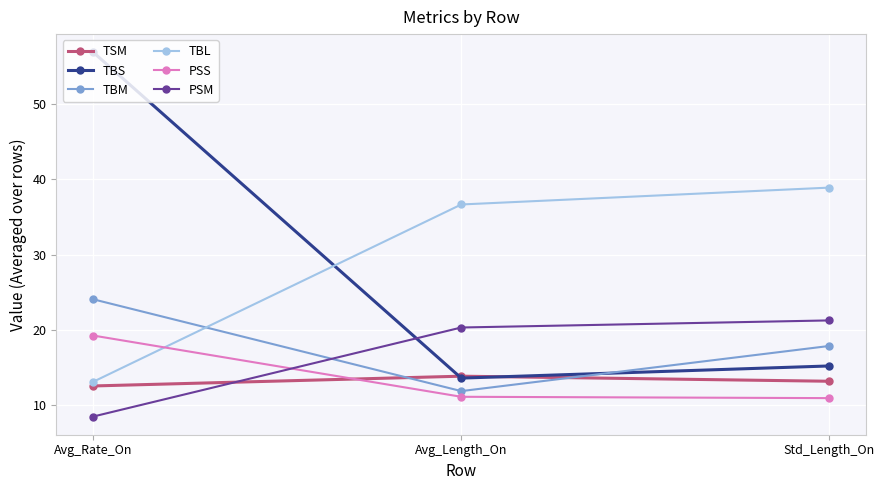

What is the difference between the highest and lowest values at Avg_Rate_On?

48.5